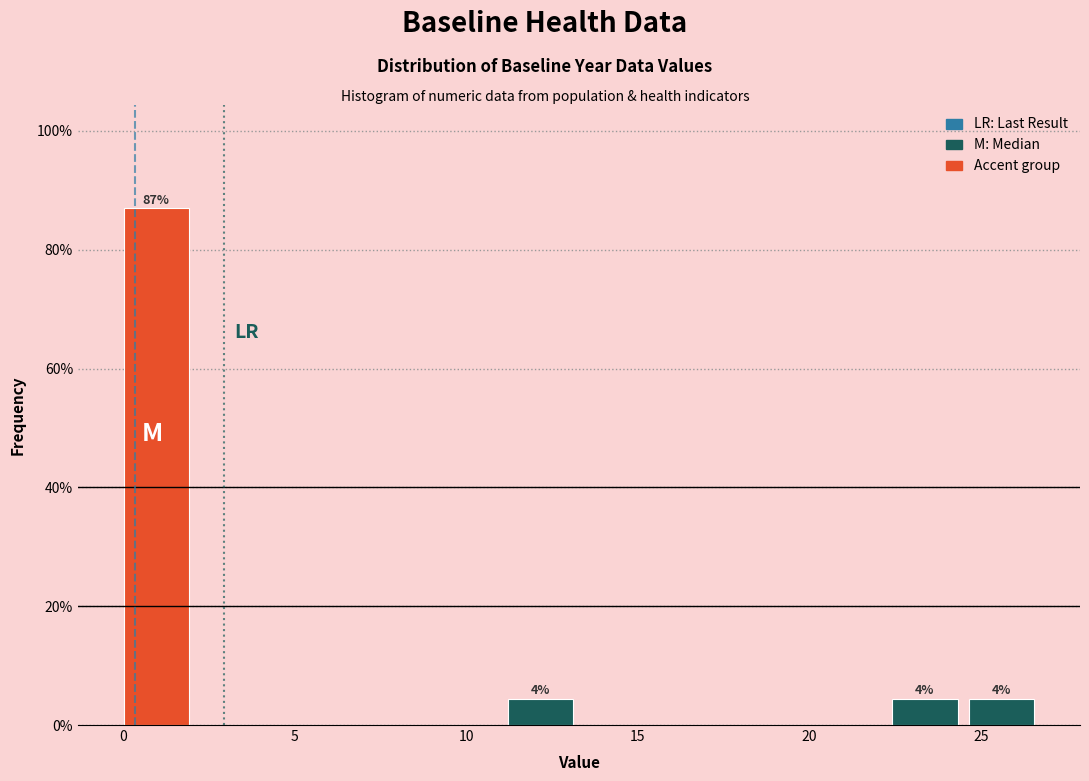

Which range on the x-axis has the tallest bar?

0.0 to 2.0